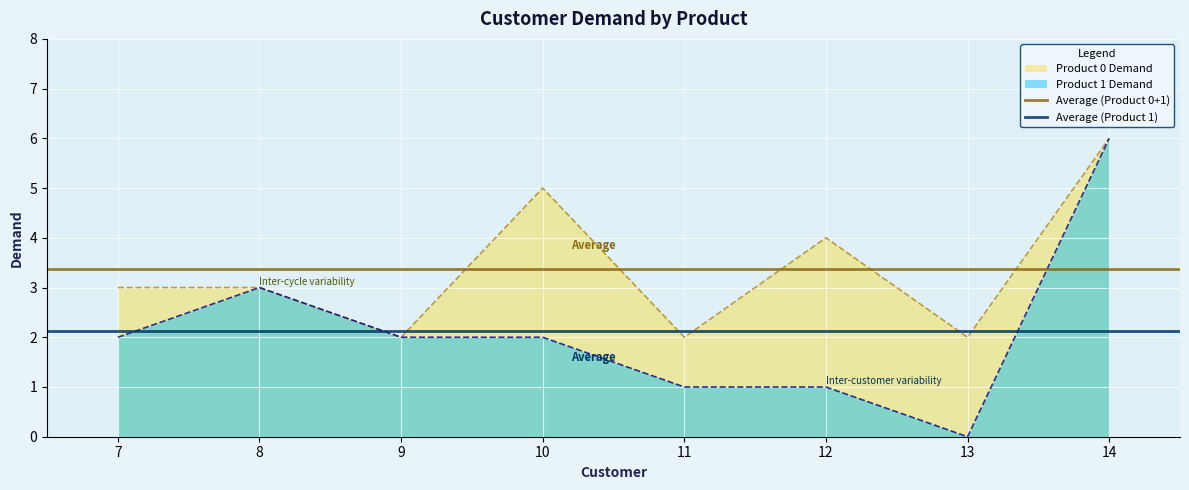

The value of Product 0 Demand at 10 is 3. True or false?

False